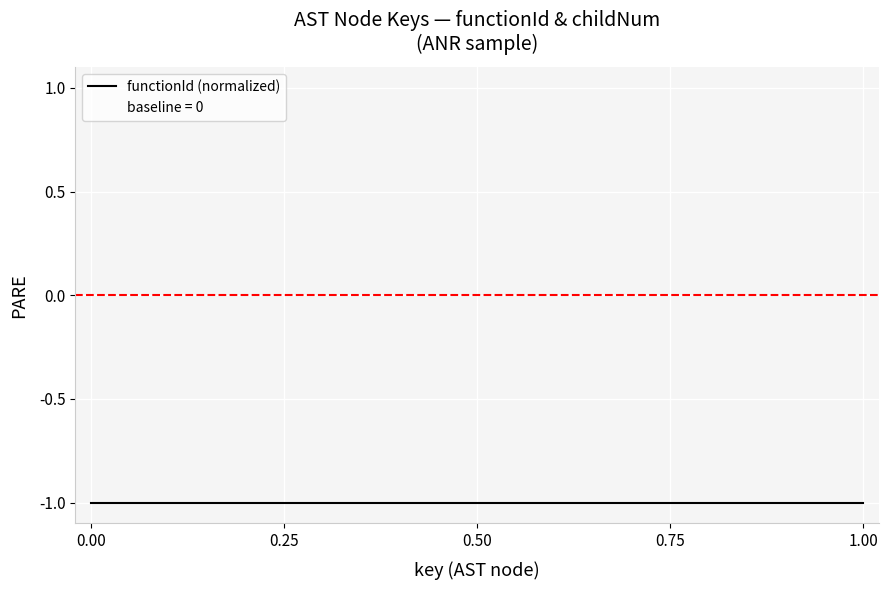

True or false: the data has more than 2 interior local peaks.

True